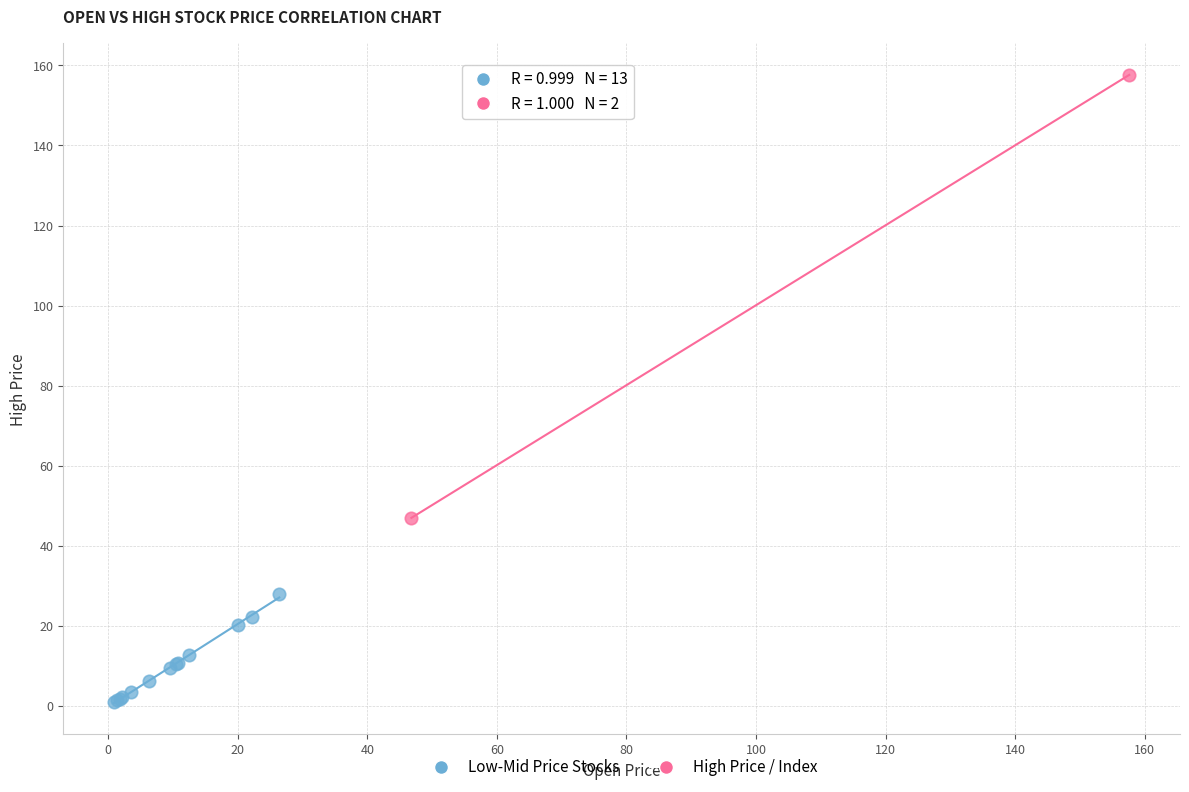

Which series contains the highest Y value?

High Price / Index